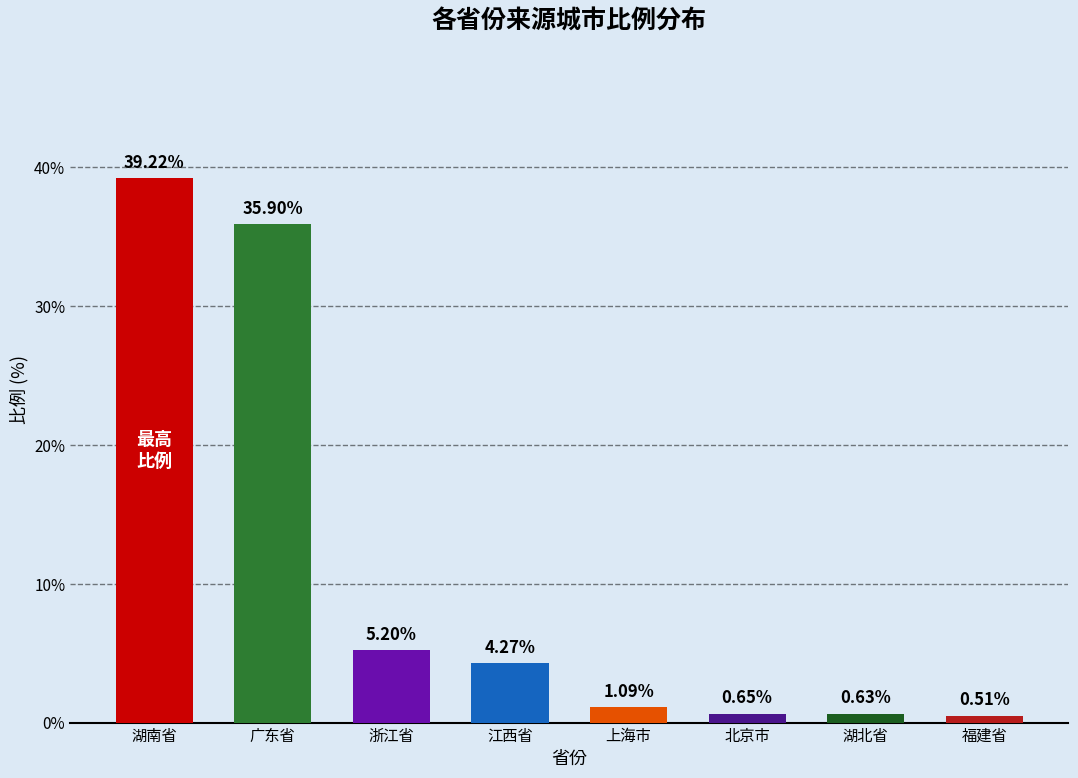

At which label does the data first exceed 4?

湖南省